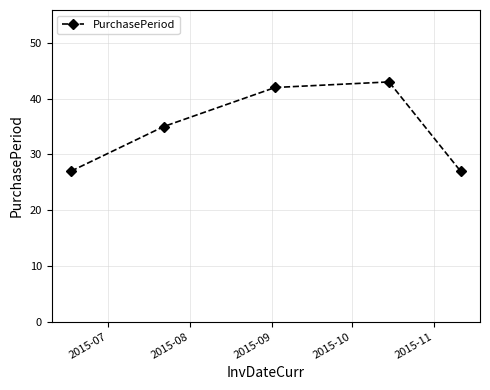

What is the value of the 3rd point from the left?

42